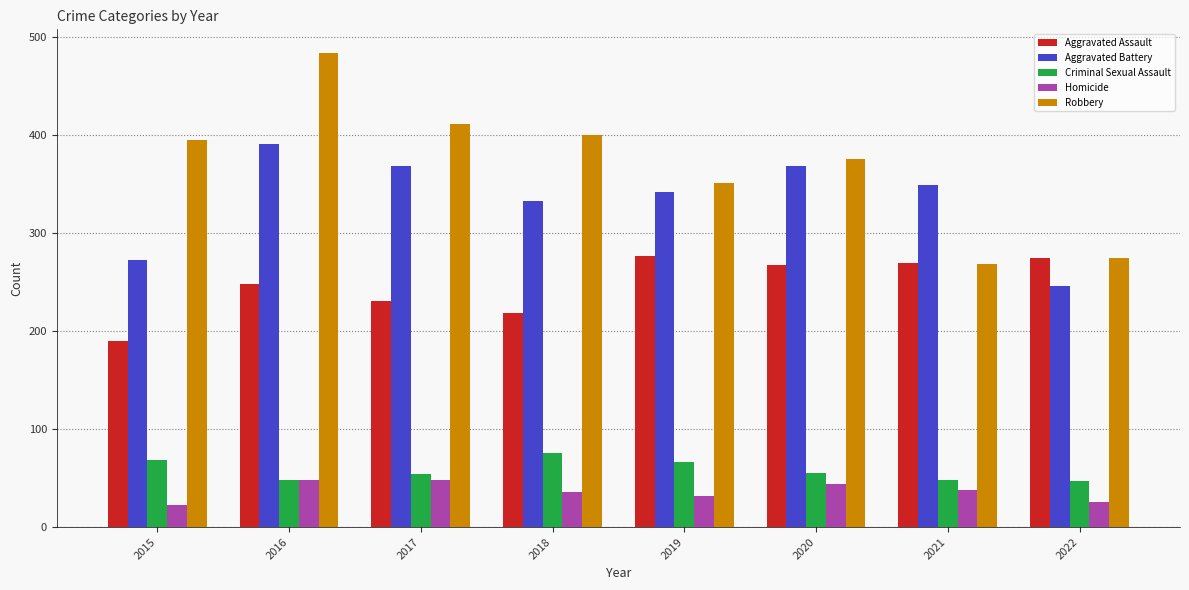

Is the value of Aggravated Assault at 2017 greater than the value of Aggravated Battery at 2020?

No